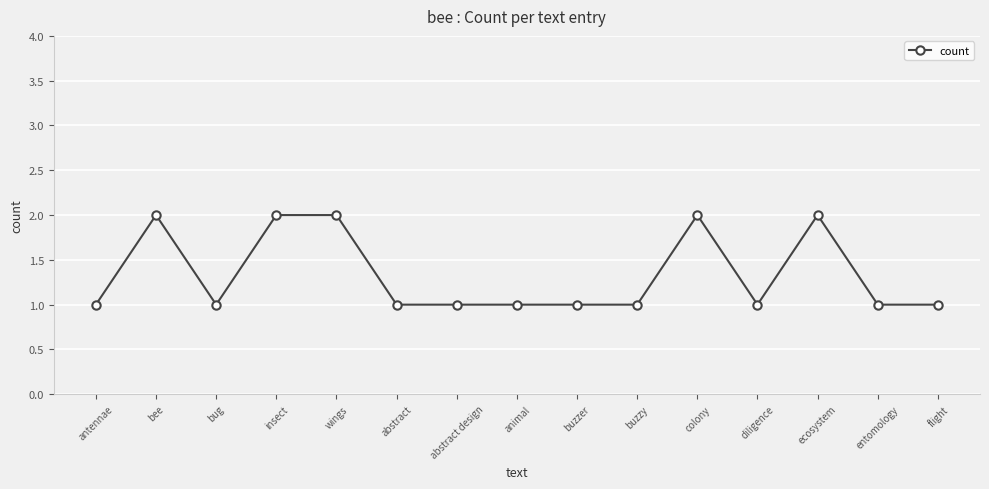

What is the label of the 15th point from the right?

antennae